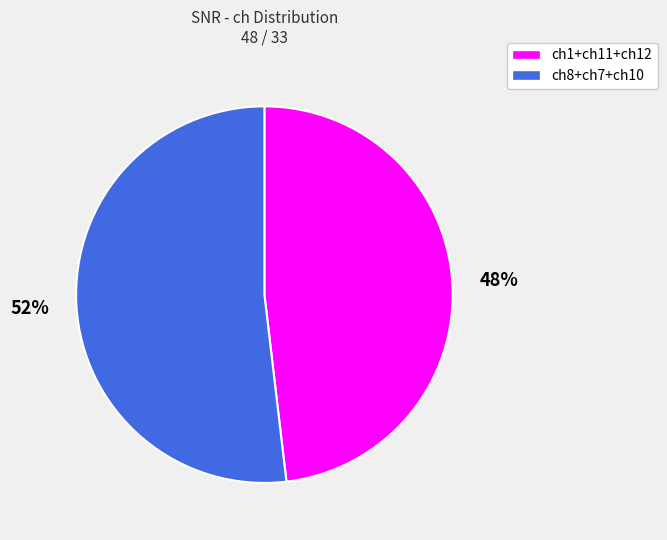

Is there any slice that represents more than half of the pie?

Yes